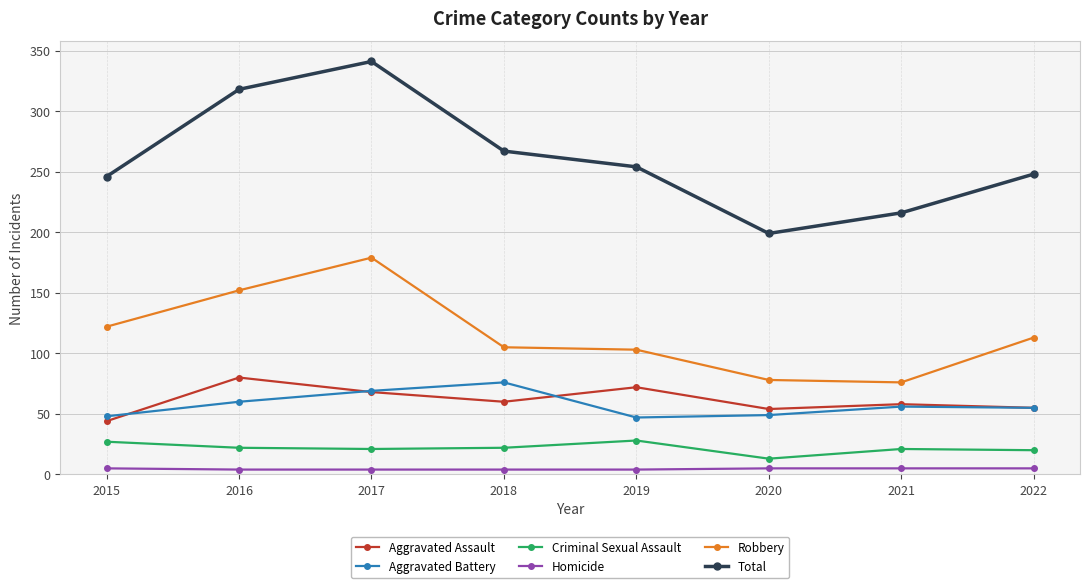

True or false: Total and Robbery intersect in this chart.

False